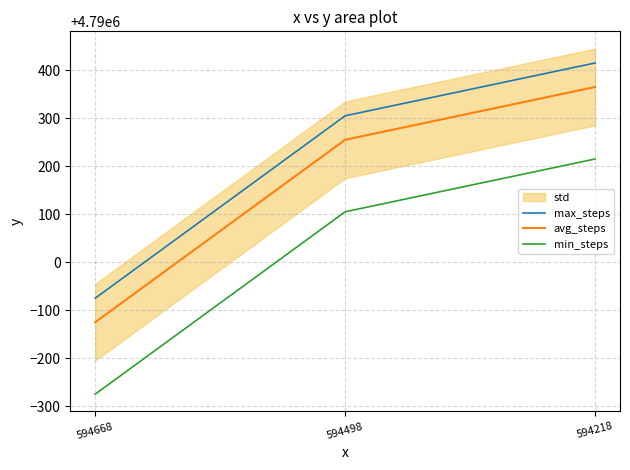

At which label does max_steps reach its minimum?

594668